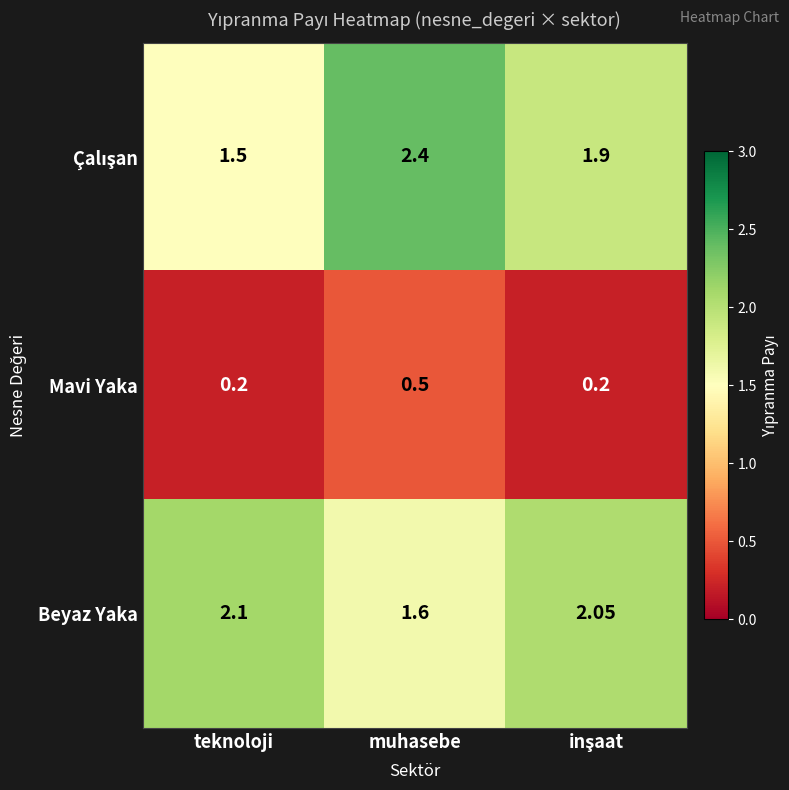

At which label is Beyaz Yaka closest to 1?

muhasebe